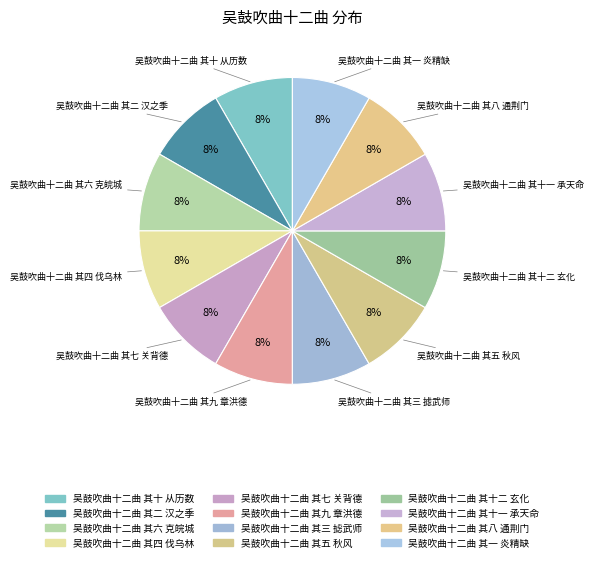

Combined, do 吴鼓吹曲十二曲 其三 摅武师 and 吴鼓吹曲十二曲 其九 章洪德 account for over 50%?

No